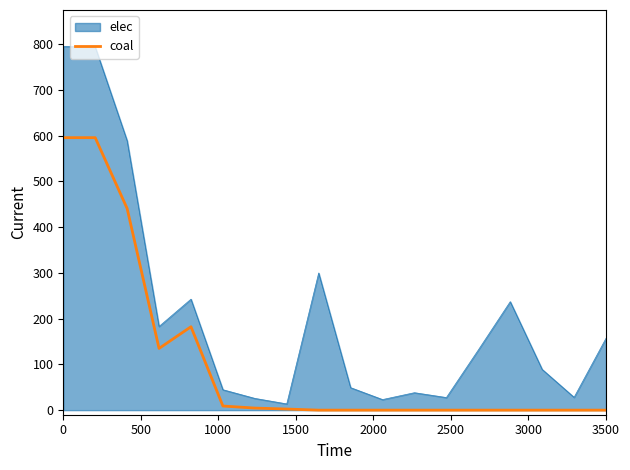

Rank the series by their average value, from lowest to highest.

coal, elec